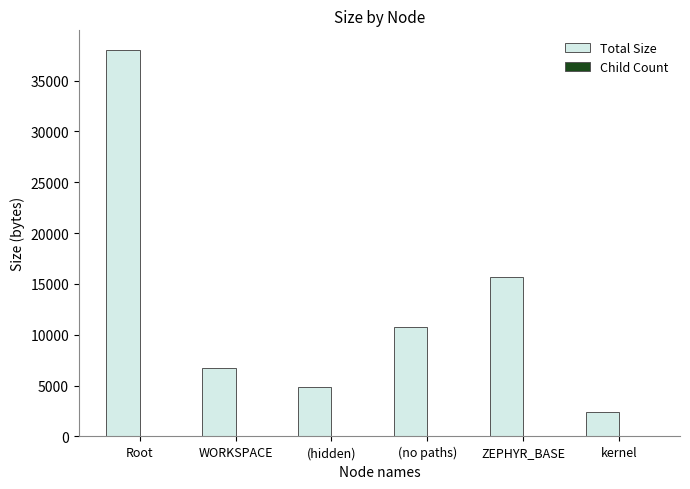

Count the number of categories in the chart.

6